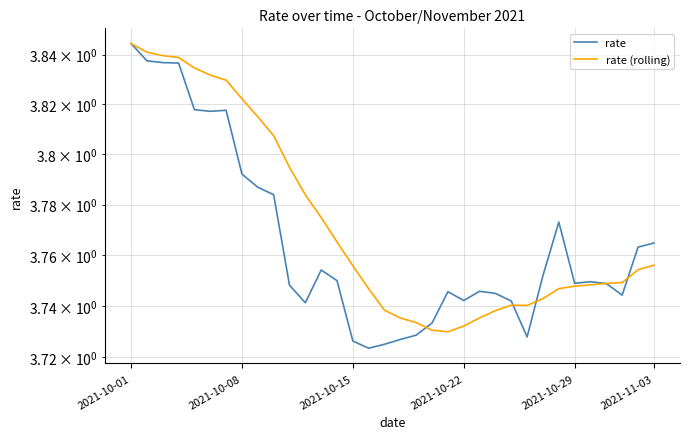

Between 2021-10-22 and 10, which is larger?

2021-10-22